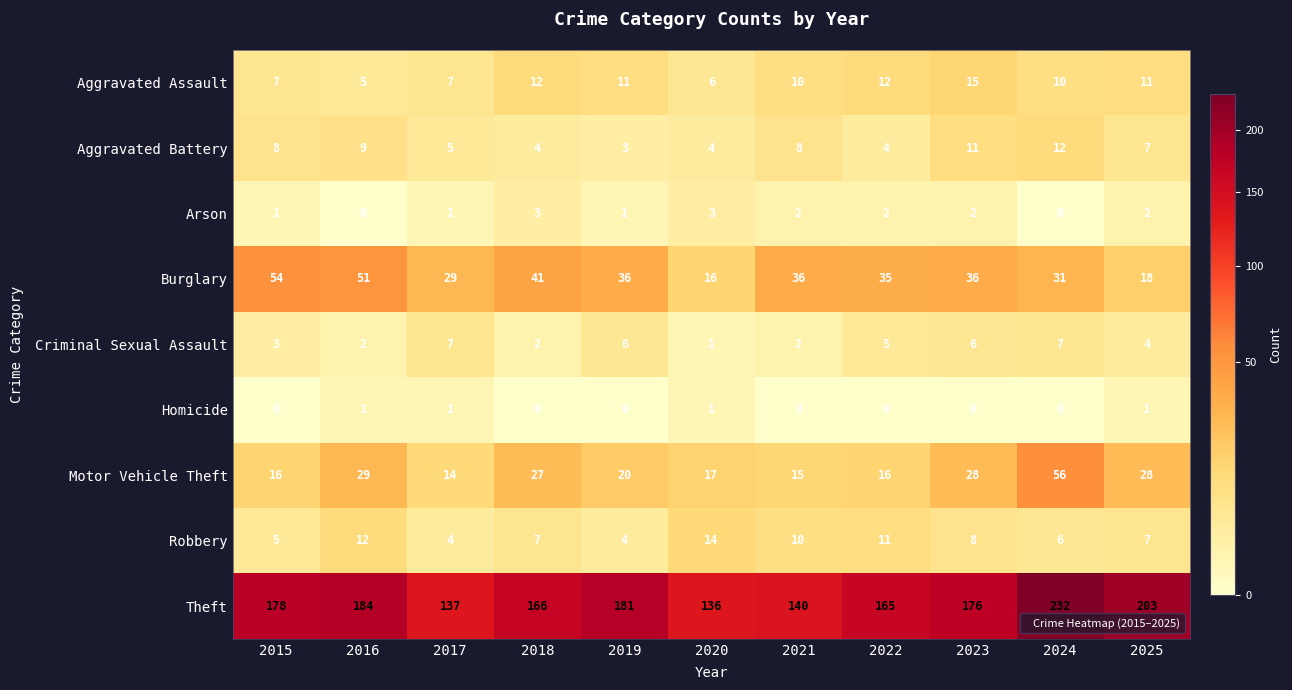

At which label does Criminal Sexual Assault reach its minimum?

2020